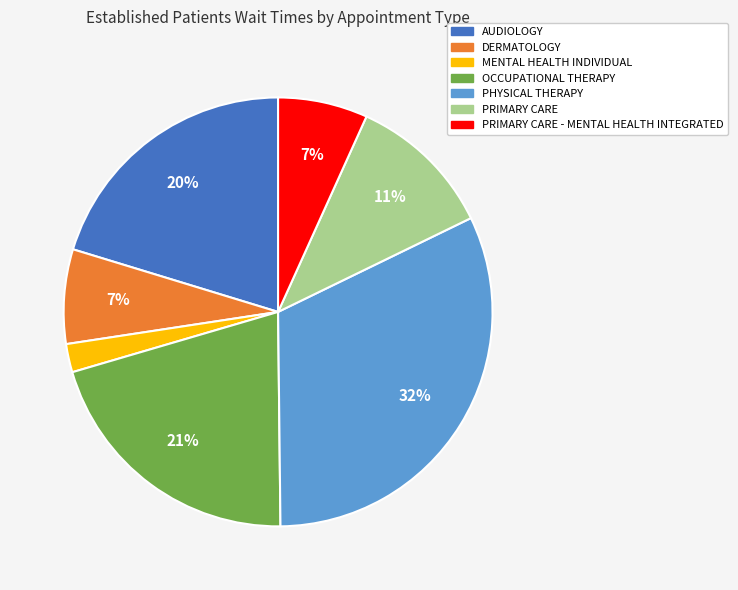

Is there any slice that represents more than half of the pie?

No